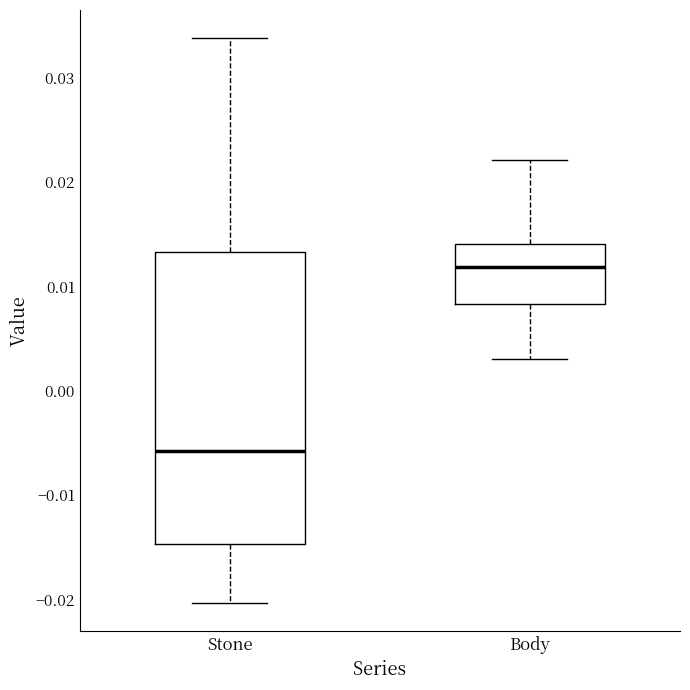

Reading left to right, read every box against the y-axis: the position of its median line, the range the box covers, and the ends of its whiskers. The values are not printed on the chart, so give them approximately, as read against the axis.

Stone: median -0.006, box -0.015 to 0.013, whiskers -0.020 to 0.034
Body: median 0.012, box 0.008 to 0.014, whiskers 0.003 to 0.022